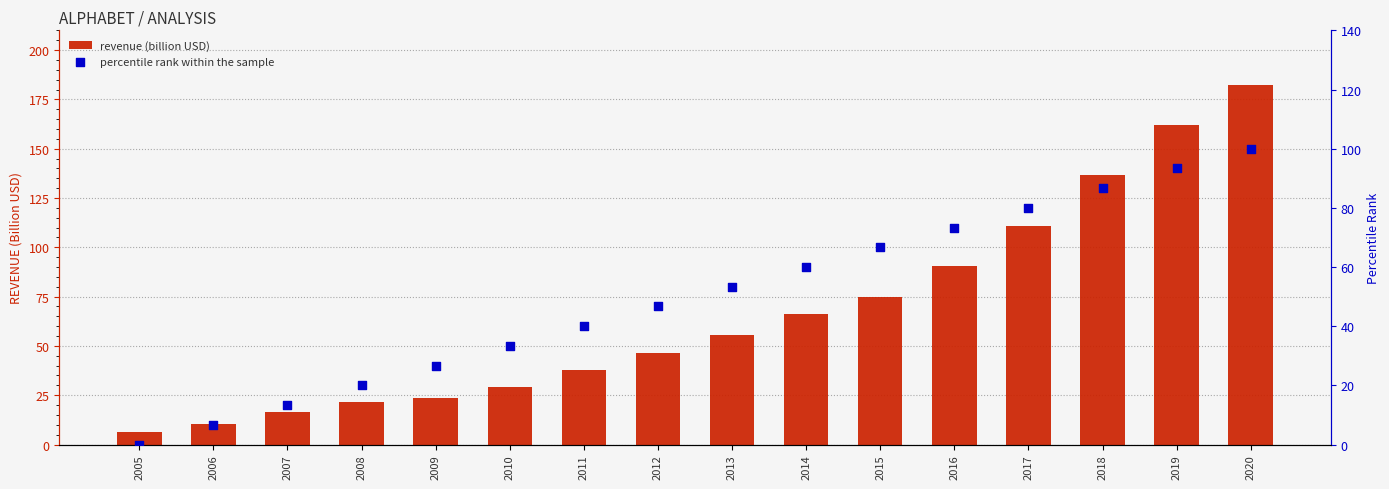

Which series has the largest total across all categories?

revenue (billion USD)